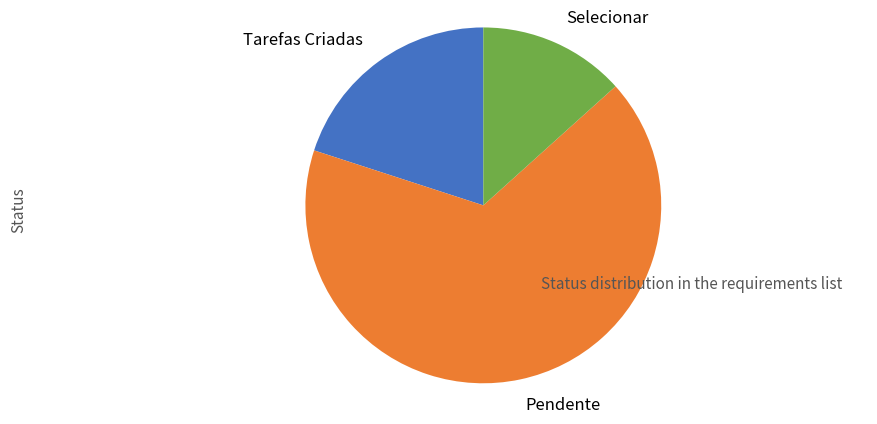

How many slices are in this pie chart?

3